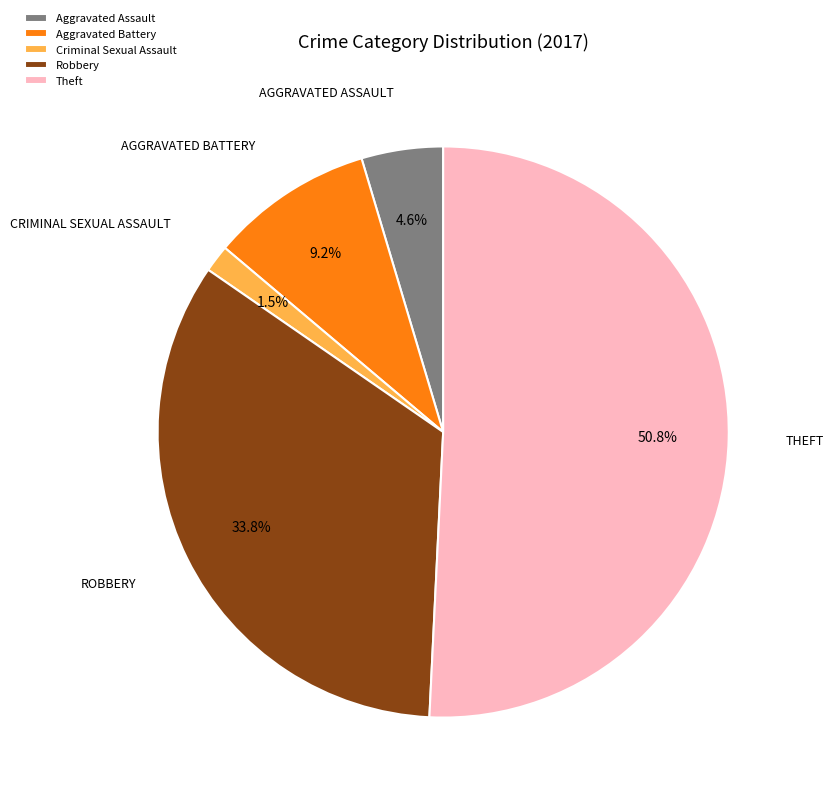

Rank the categories by value from lowest to highest.

Criminal Sexual Assault, Aggravated Assault, Aggravated Battery, Robbery, Theft